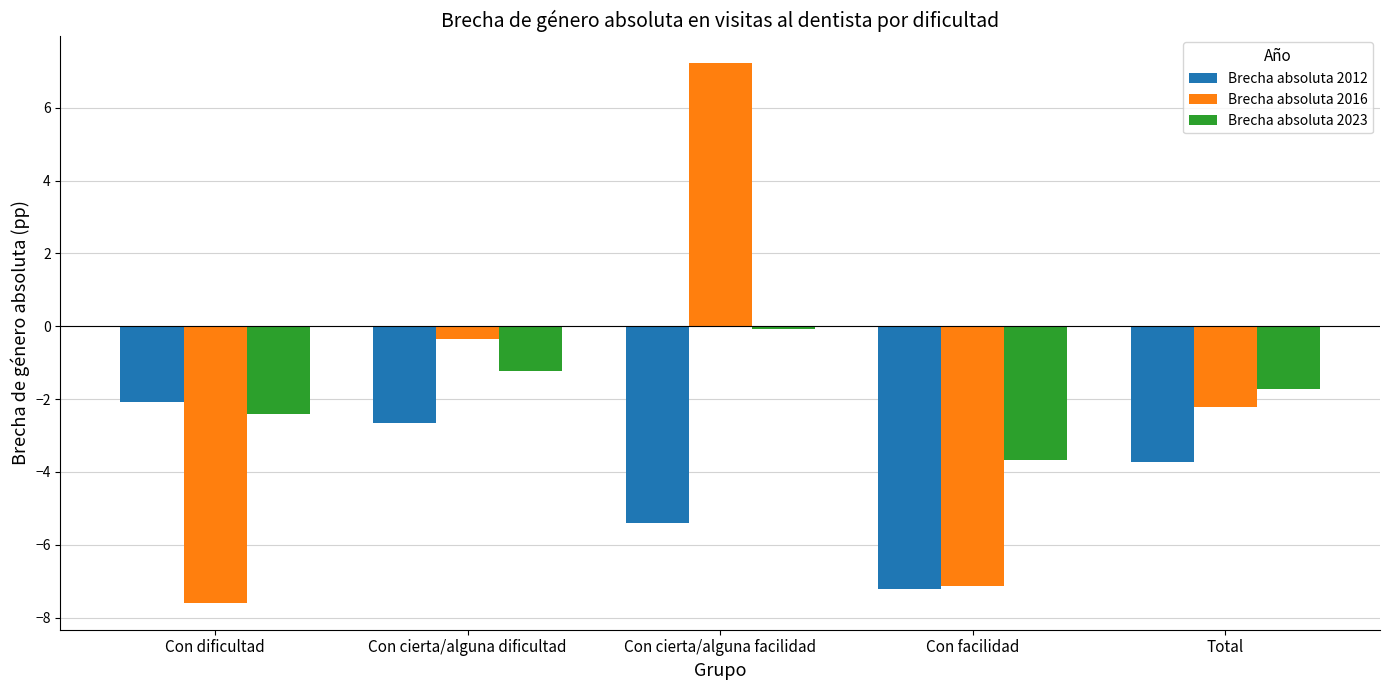

Which series has the largest total across all categories?

Brecha absoluta 2023